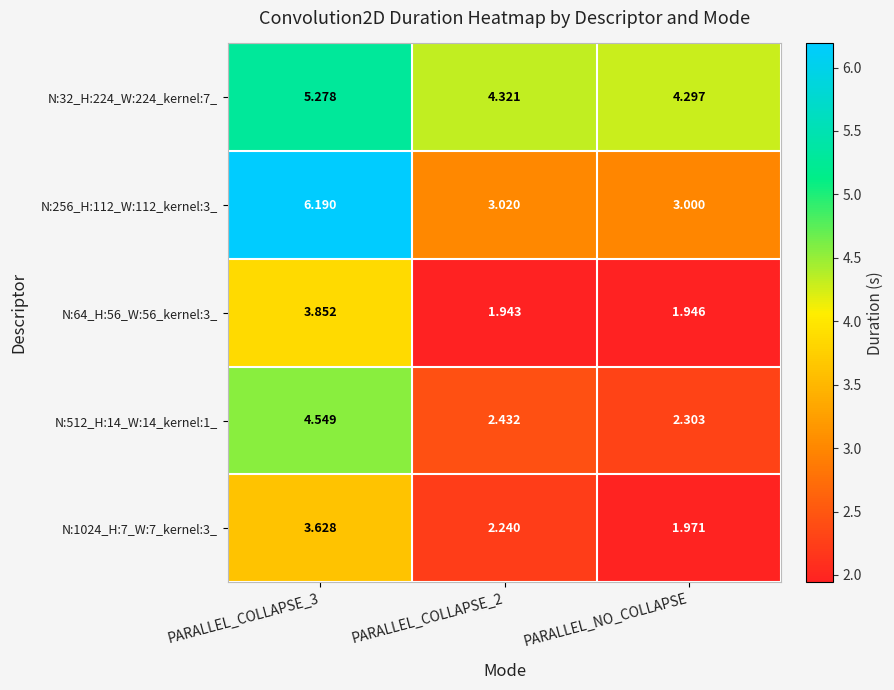

Is the value of N:1024_H:7_W:7_kernel:3_ at PARALLEL_COLLAPSE_2 greater than the value of N:512_H:14_W:14_kernel:1_ at PARALLEL_COLLAPSE_3?

No